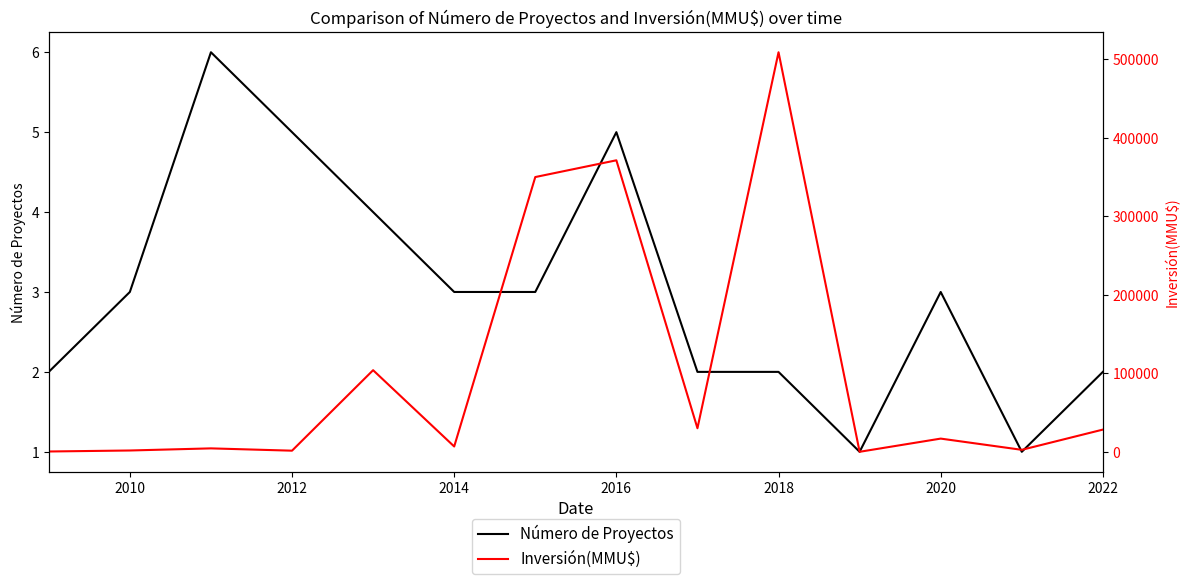

Which series has the largest range (max minus min)?

Inversión(MMU$)